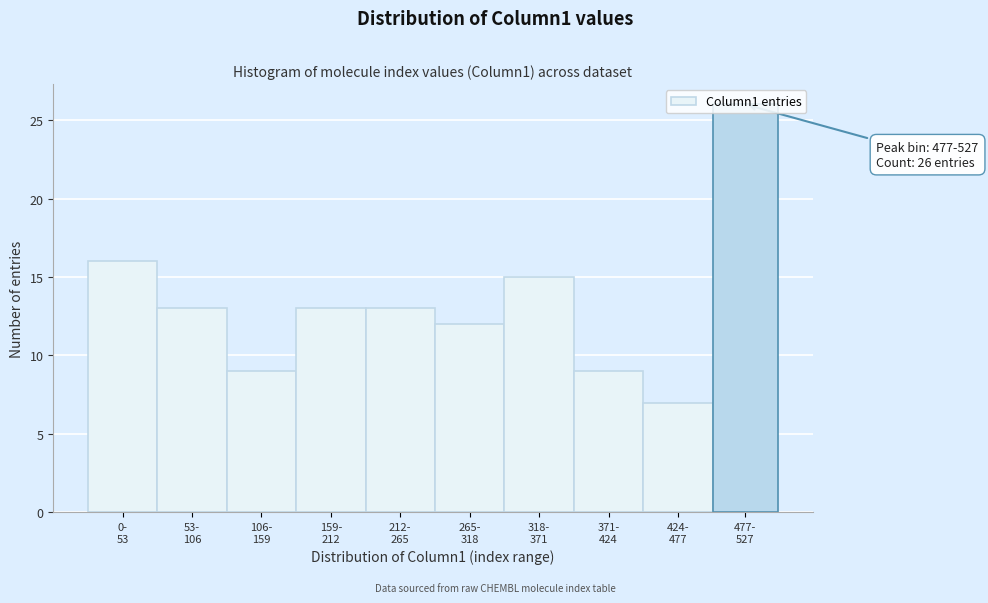

What is the sum of all values?

133